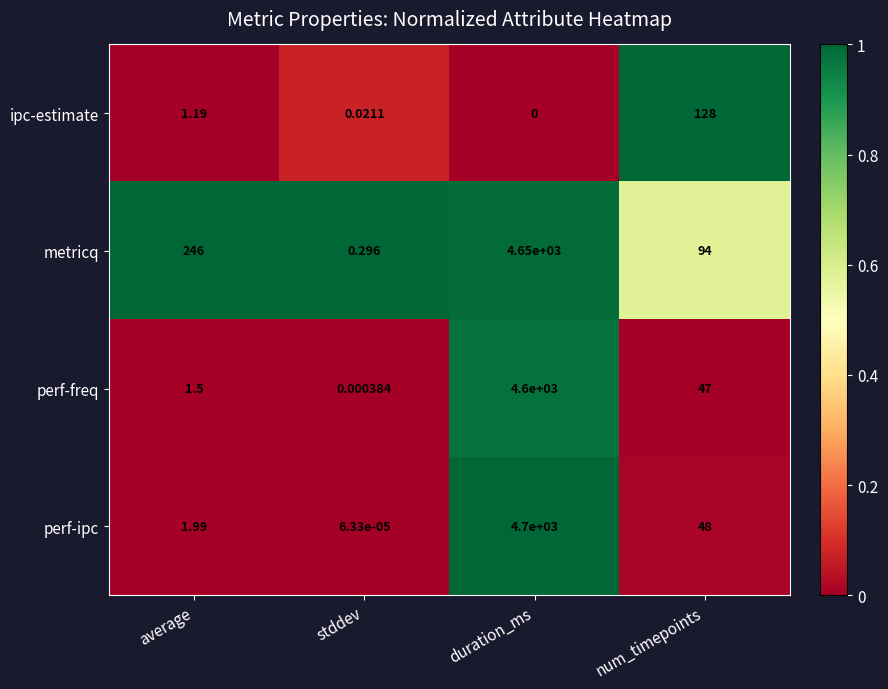

At which category does the chart reach its peak across all series?

duration_ms